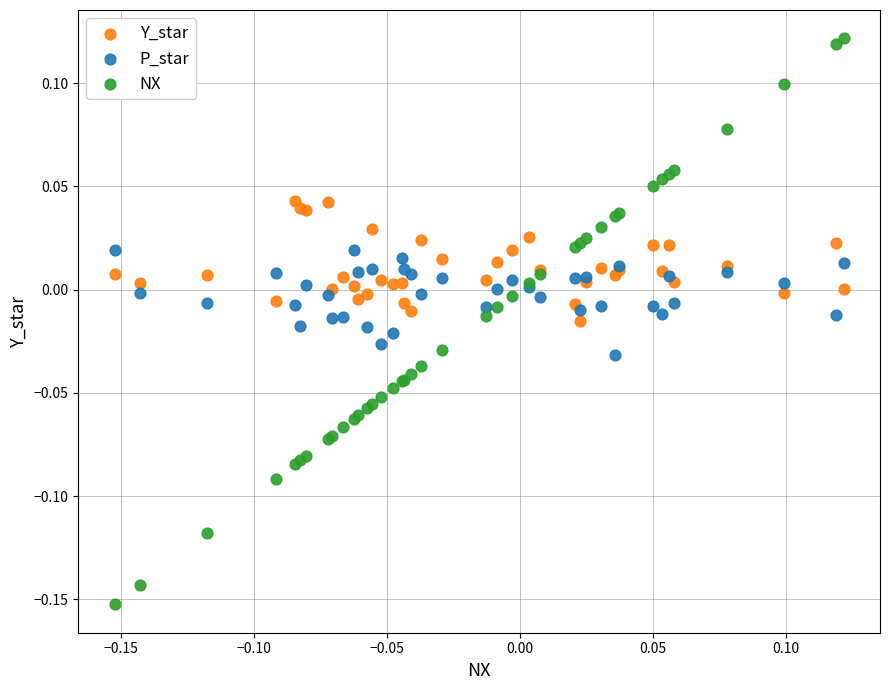

What is the X range (max minus min) for the scatter plot?

0.3